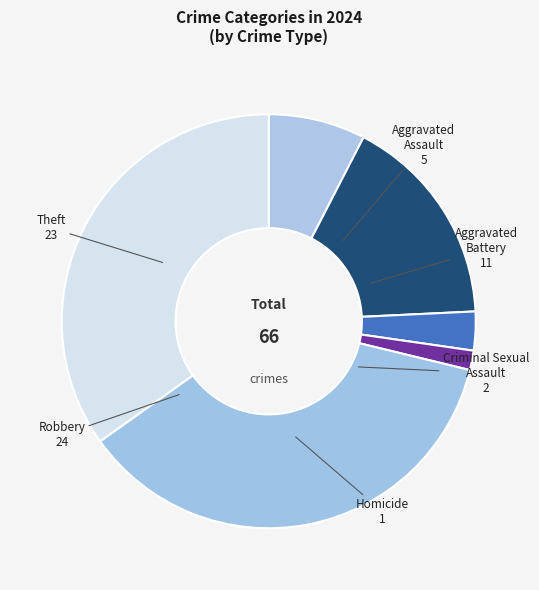

Does Aggravated Battery account for over 50% of the chart?

No